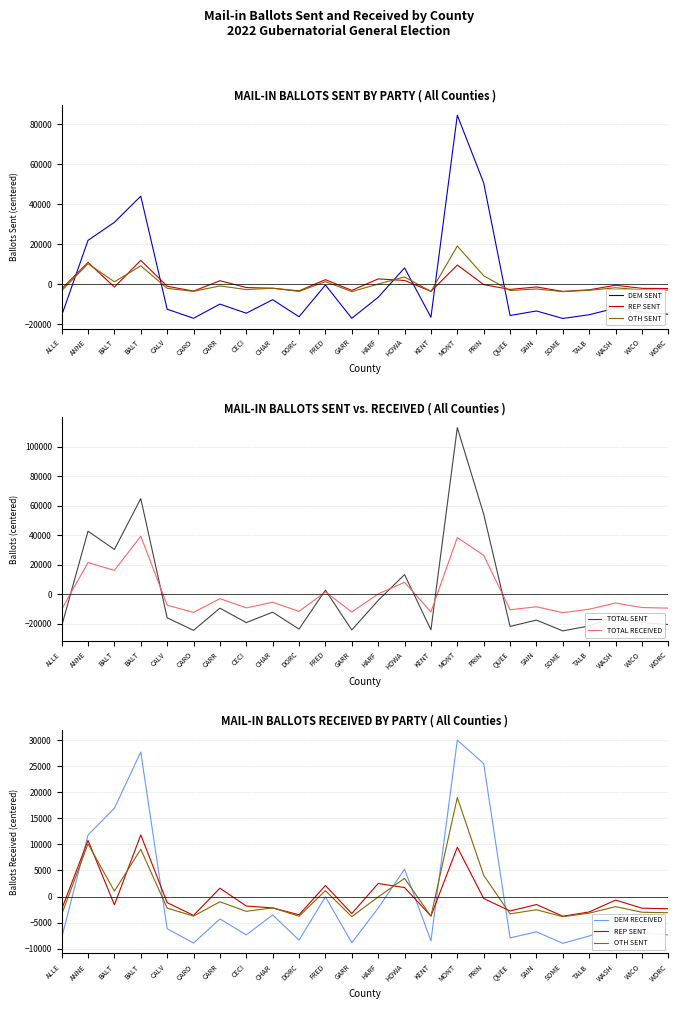

Count the number of data series in this chart.

6